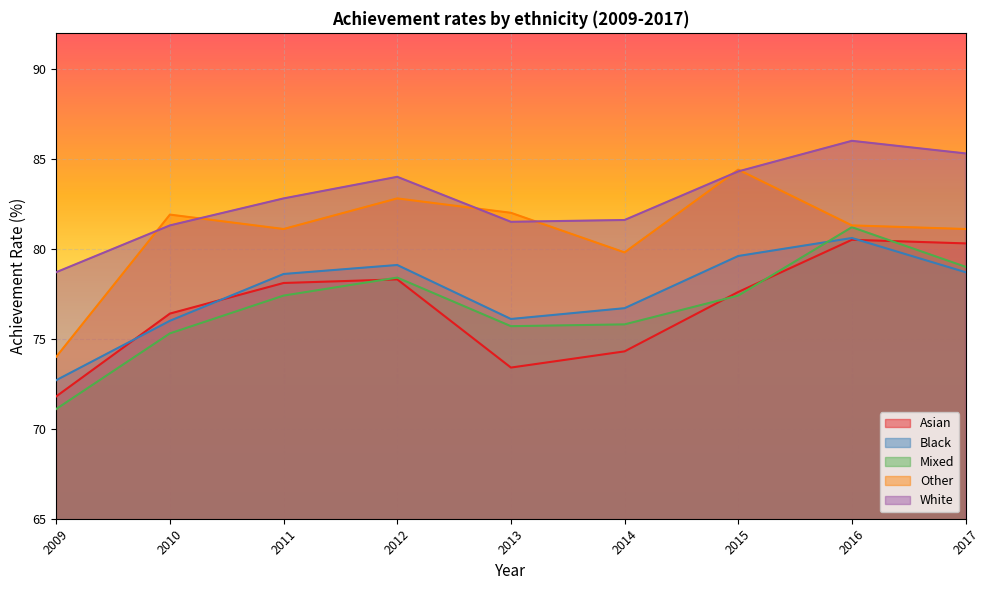

At how many categories does at least one series exceed 79?

8